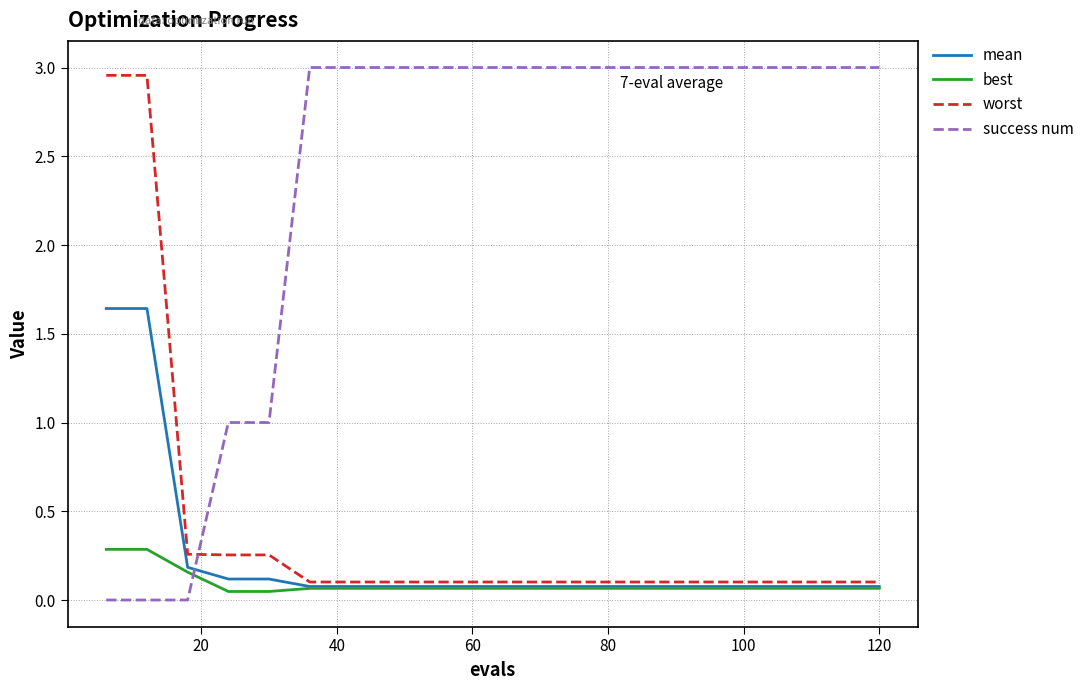

Which series has the largest range (max minus min)?

success num